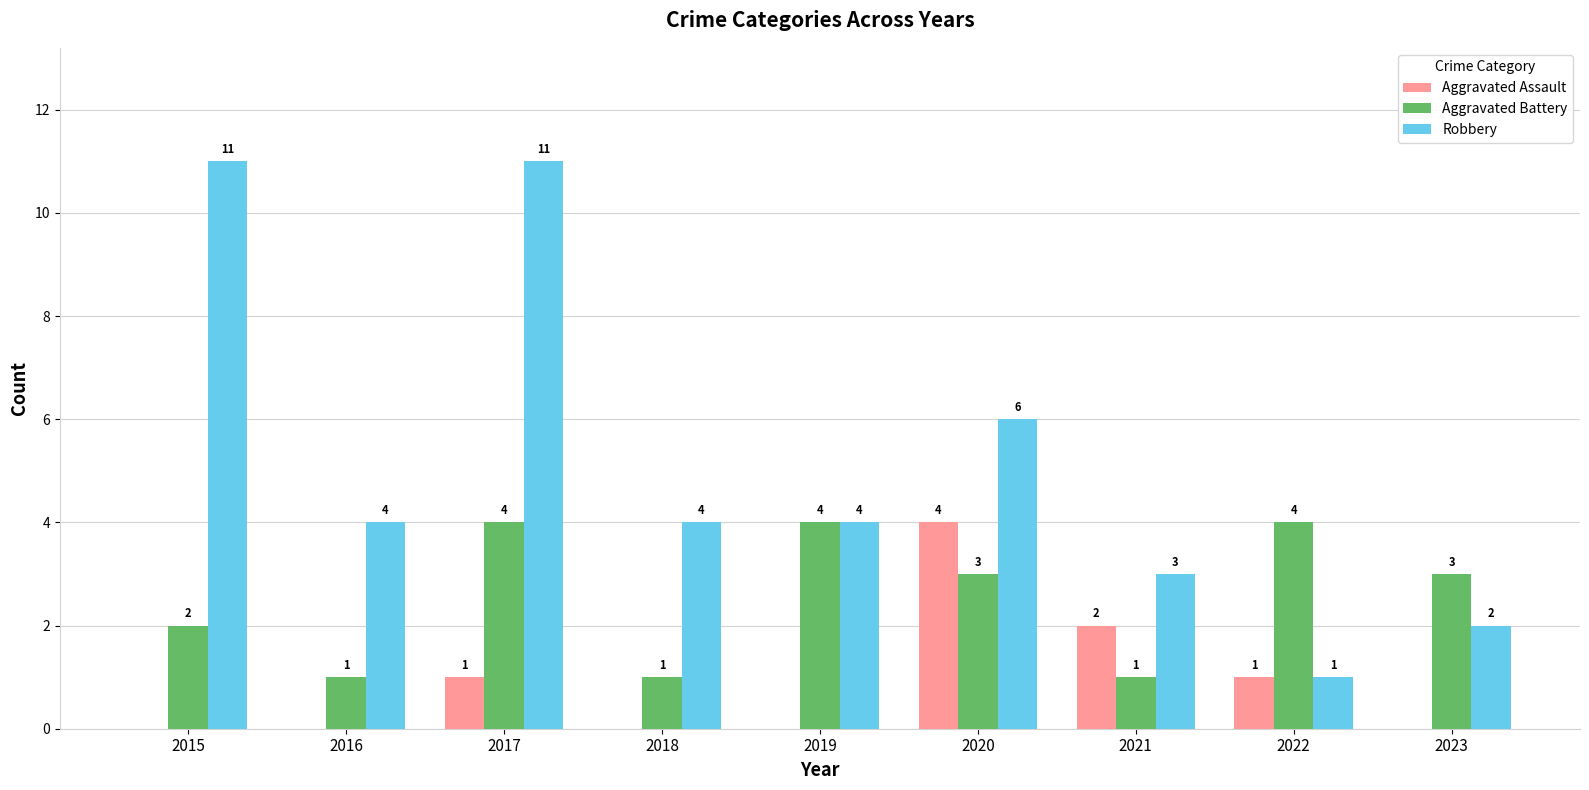

What are all the series names shown in the legend?

Aggravated Assault, Aggravated Battery, Robbery